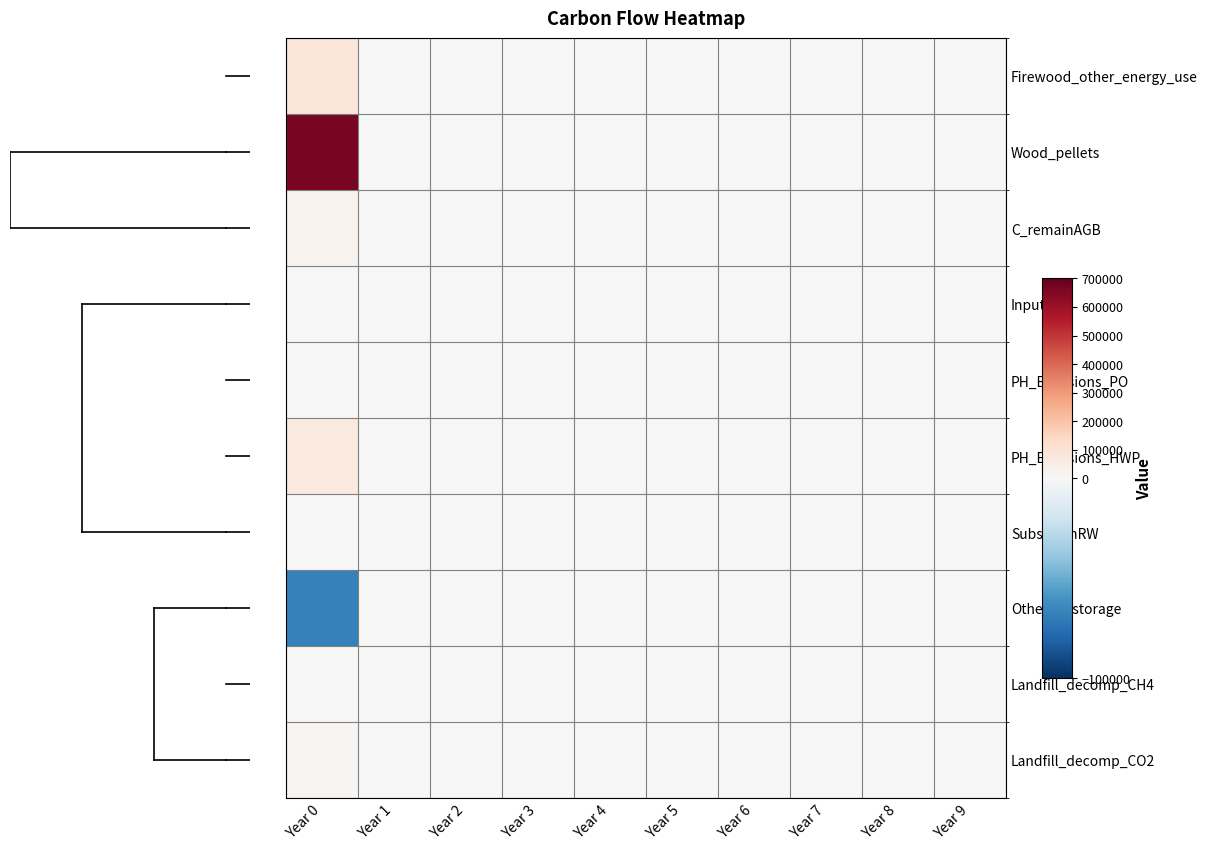

Reading left to right, what are all the values shown in this chart?

Firewood_other_energy_use: Year 0=82854.2	Year 1=0.0	Year 2=0.0	Year 3=0.0	Year 4=0.0	Year 5=0.0	Year 6=0.0	Year 7=0.0	Year 8=0.0	Year 9=0.0
Wood_pellets: Year 0=662833.7	Year 1=0.0	Year 2=0.0	Year 3=0.0	Year 4=0.0	Year 5=0.0	Year 6=0.0	Year 7=0.0	Year 8=0.0	Year 9=0.0
C_remainAGB: Year 0=25791.2	Year 1=0.0	Year 2=0.0	Year 3=0.0	Year 4=0.0	Year 5=0.0	Year 6=0.0	Year 7=0.0	Year 8=0.0	Year 9=0.0
Input_PF: Year 0=0.0	Year 1=0.0	Year 2=0.0	Year 3=0.0	Year 4=0.0	Year 5=0.0	Year 6=0.0	Year 7=0.0	Year 8=0.0	Year 9=0.0
PH_Emissions_PO: Year 0=0.0	Year 1=0.0	Year 2=0.0	Year 3=0.0	Year 4=0.0	Year 5=0.0	Year 6=0.0	Year 7=0.0	Year 8=0.0	Year 9=0.0
PH_Emissions_HWP: Year 0=66379.0	Year 1=0.0	Year 2=0.0	Year 3=0.0	Year 4=0.0	Year 5=0.0	Year 6=0.0	Year 7=0.0	Year 8=0.0	Year 9=0.0
Subs_NonRW: Year 0=0.0	Year 1=0.0	Year 2=0.0	Year 3=0.0	Year 4=0.0	Year 5=0.0	Year 6=0.0	Year 7=0.0	Year 8=0.0	Year 9=0.0
Other_C_storage: Year 0=-67940.5	Year 1=0.0	Year 2=0.0	Year 3=0.0	Year 4=0.0	Year 5=0.0	Year 6=0.0	Year 7=0.0	Year 8=0.0	Year 9=0.0
Landfill_decomp_CH4: Year 0=2711.6	Year 1=0.0	Year 2=0.0	Year 3=0.0	Year 4=0.0	Year 5=0.0	Year 6=0.0	Year 7=0.0	Year 8=0.0	Year 9=0.0
Landfill_decomp_CO2: Year 0=7456.9	Year 1=0.0	Year 2=0.0	Year 3=0.0	Year 4=0.0	Year 5=0.0	Year 6=0.0	Year 7=0.0	Year 8=0.0	Year 9=0.0